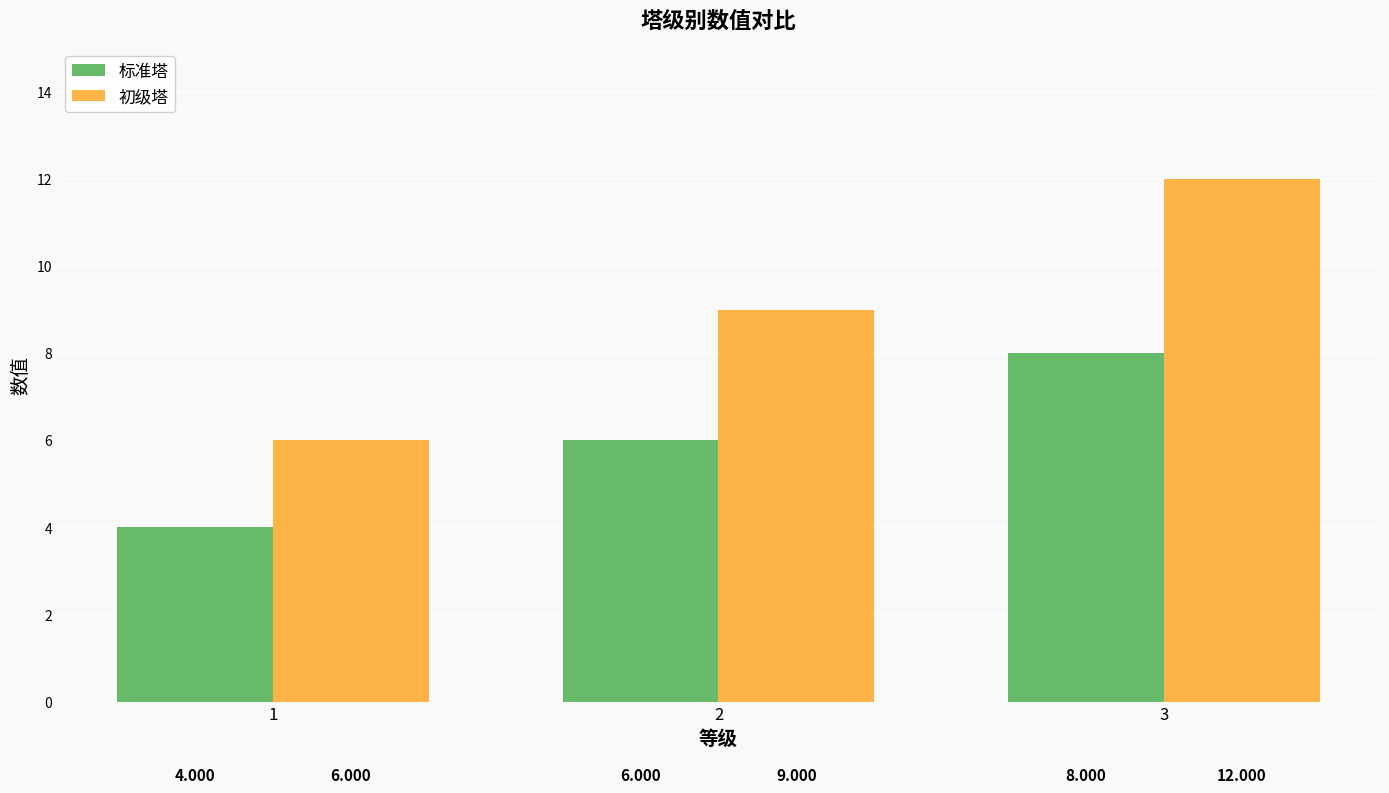

Rank the series by their maximum value, from lowest to highest.

标准塔, 初级塔